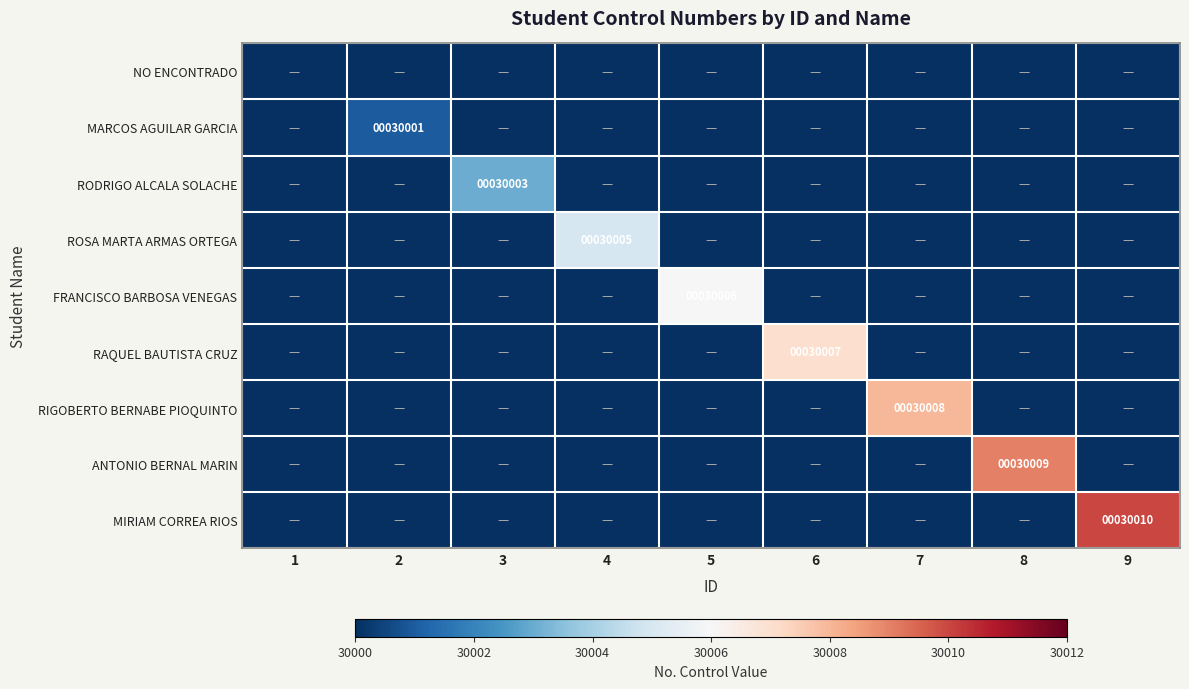

At how many categories does at least one series exceed 10420?

8